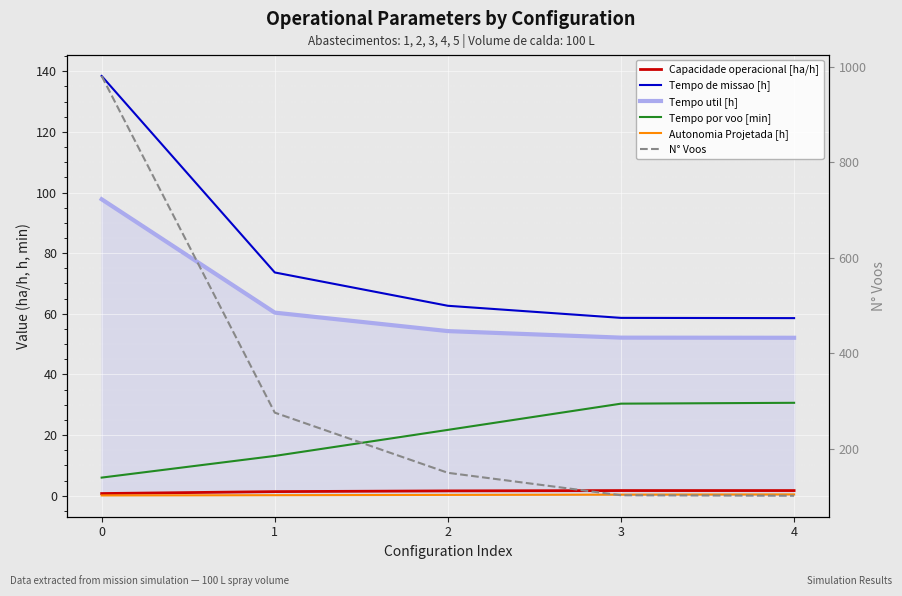

True or false: Tempo de missao [h] and Capacidade operacional [ha/h] cross at least once.

False